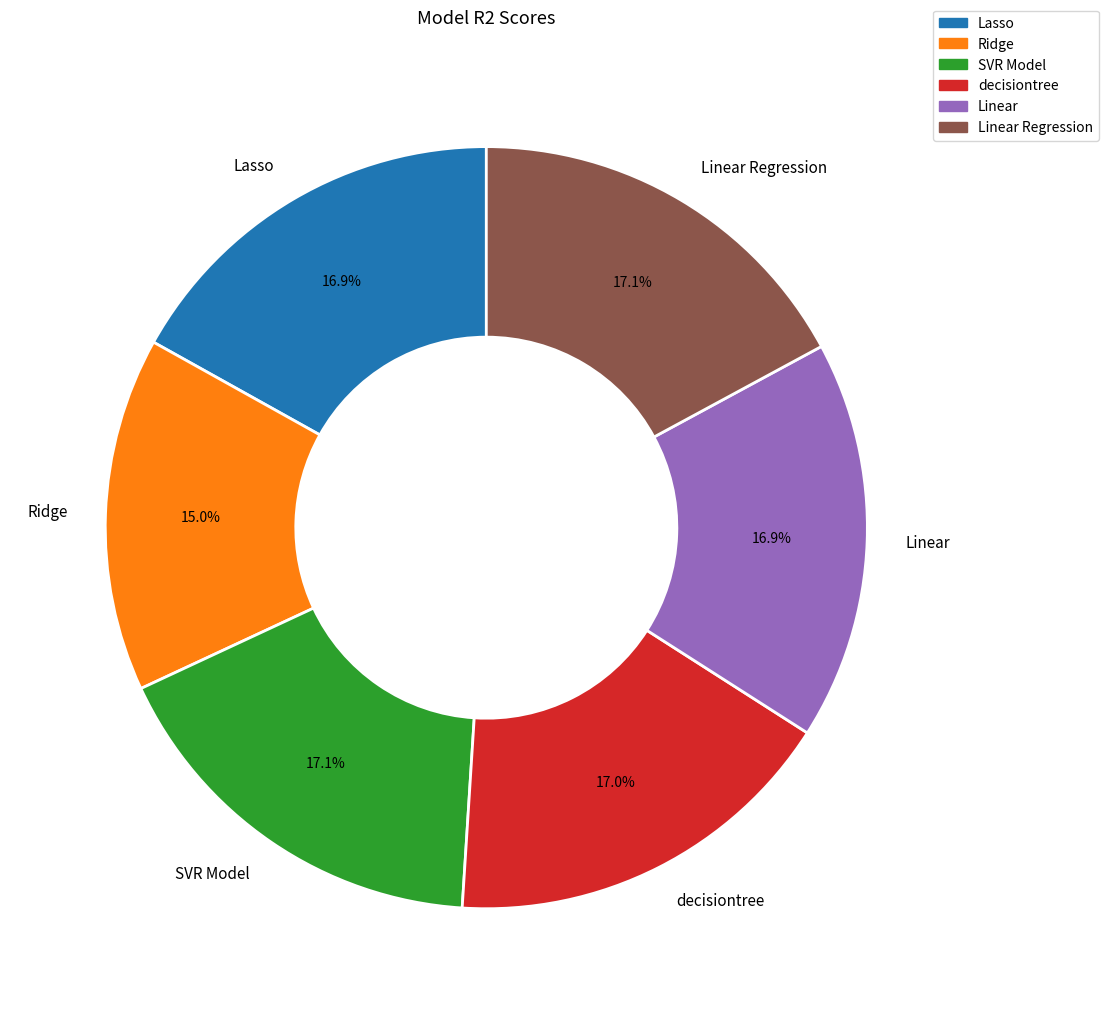

Is SVR Model the majority of the pie?

No